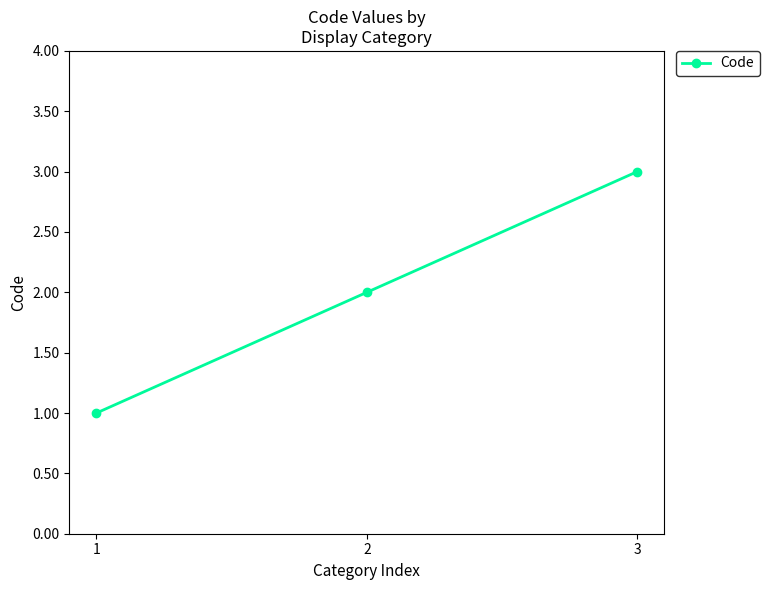

Is it true that the value at 2 is 2?

True